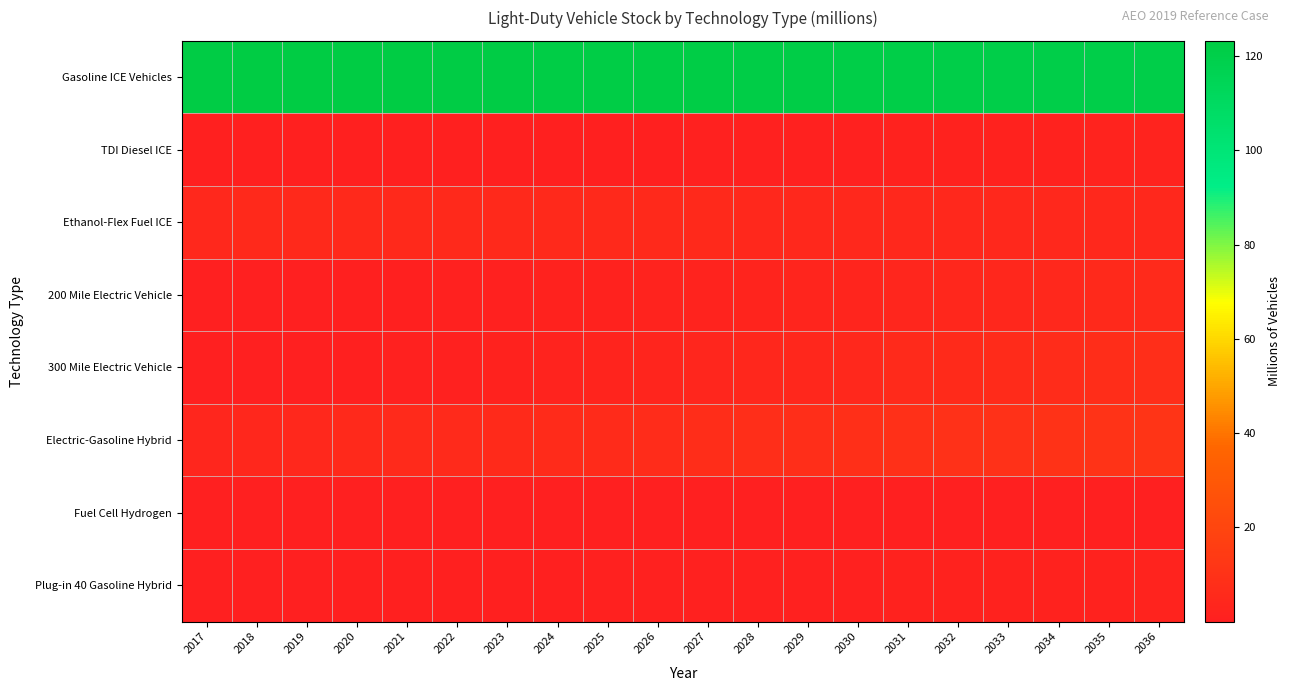

Rank the series by their maximum value, from highest to lowest.

Gasoline ICE Vehicles, Electric-Gasoline Hybrid, 300 Mile Electric Vehicle, 200 Mile Electric Vehicle, Ethanol-Flex Fuel ICE, TDI Diesel ICE, Plug-in 40 Gasoline Hybrid, Fuel Cell Hydrogen